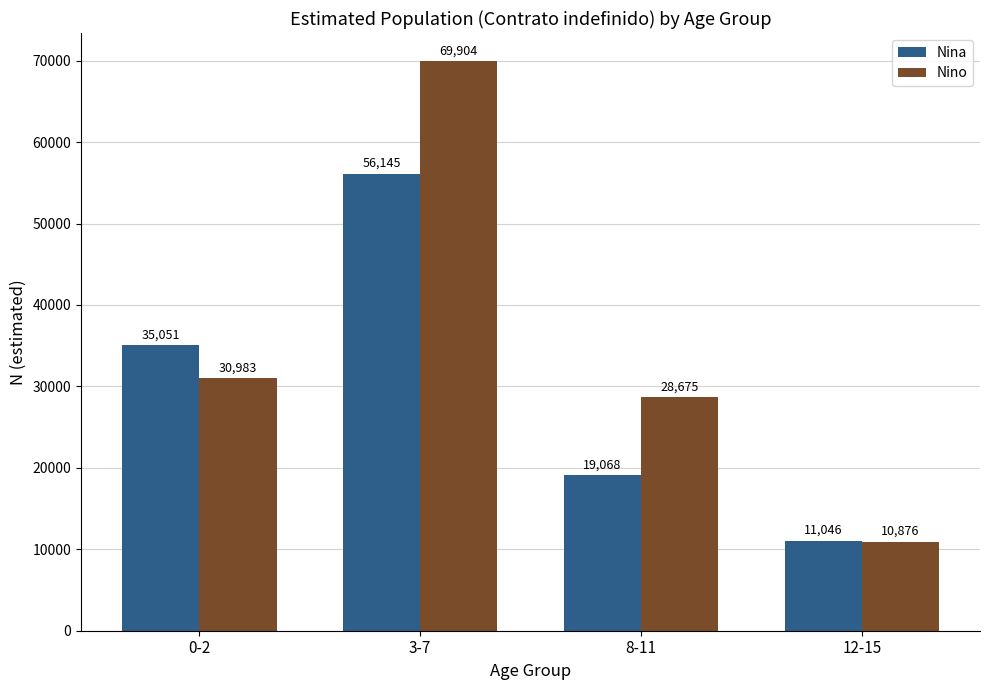

Which series has the largest total across all categories?

Nino